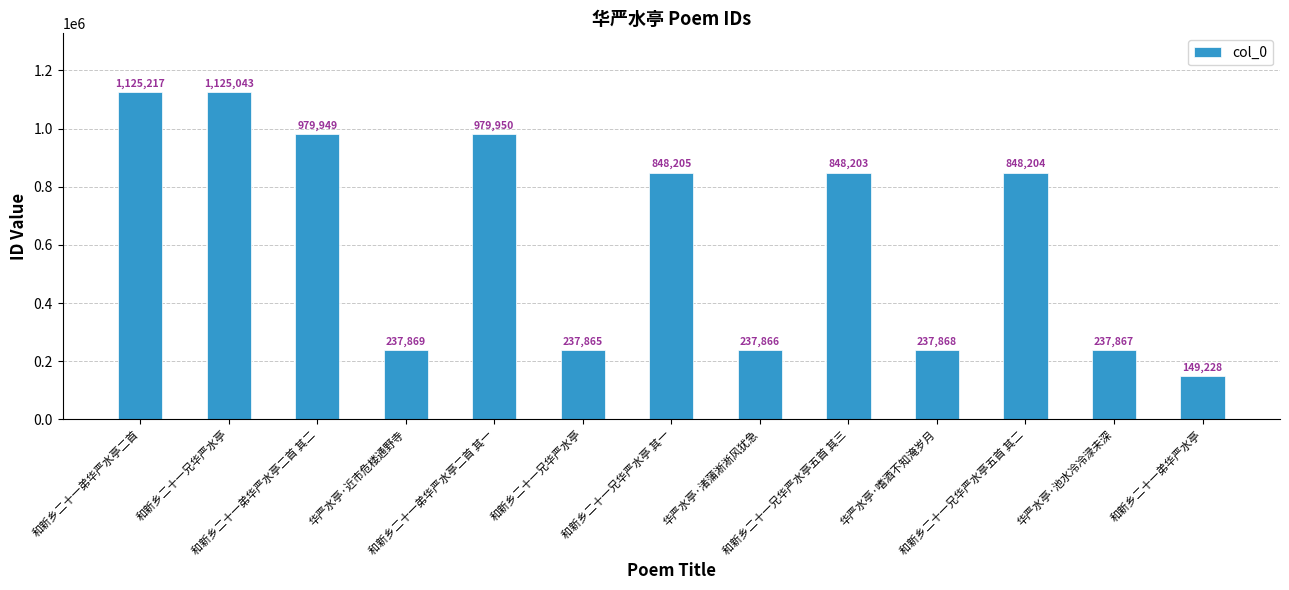

Which category has the lowest value across all series?

和新乡二十一弟华严水亭